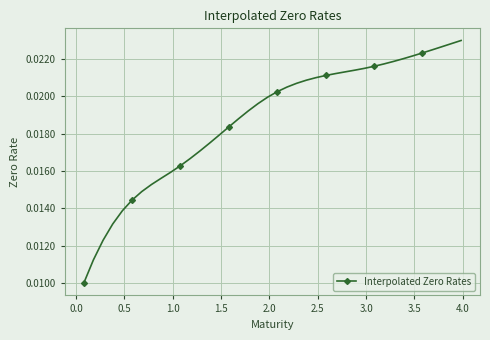

What is the sum of all values?

0.8